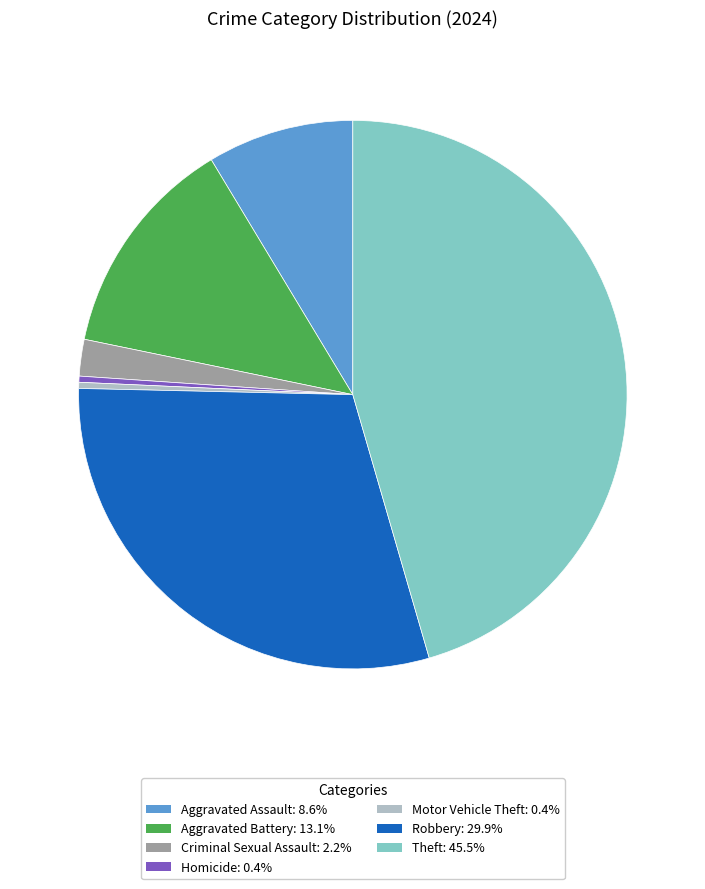

Does any single category account for the majority?

No